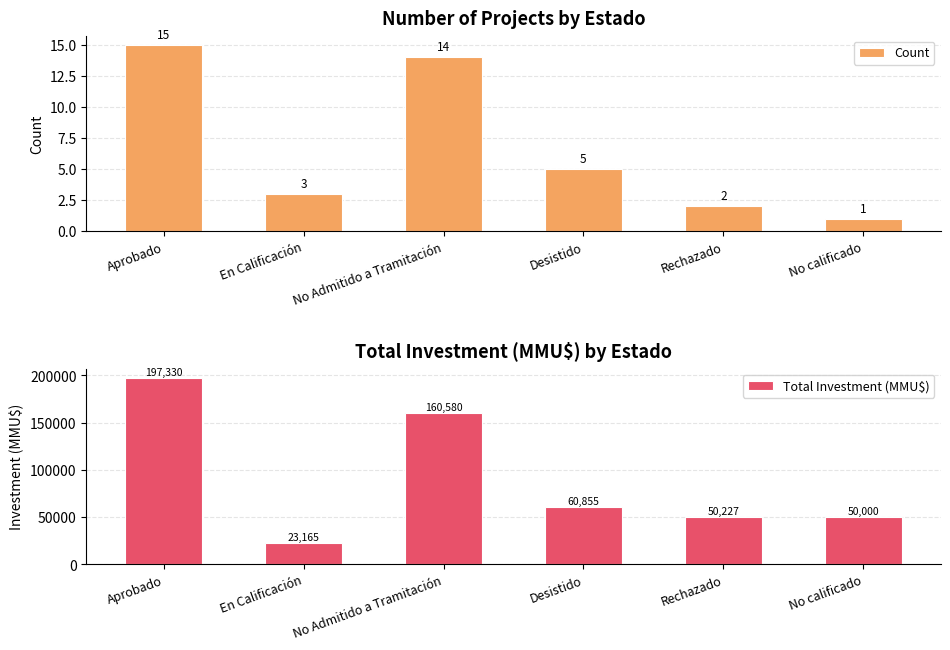

What position from the left is No Admitido a Tramitación?

3